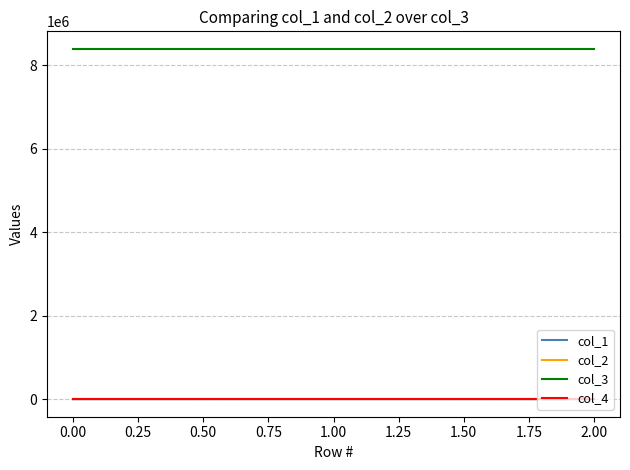

What is the maximum value shown in the chart?

8388736.0